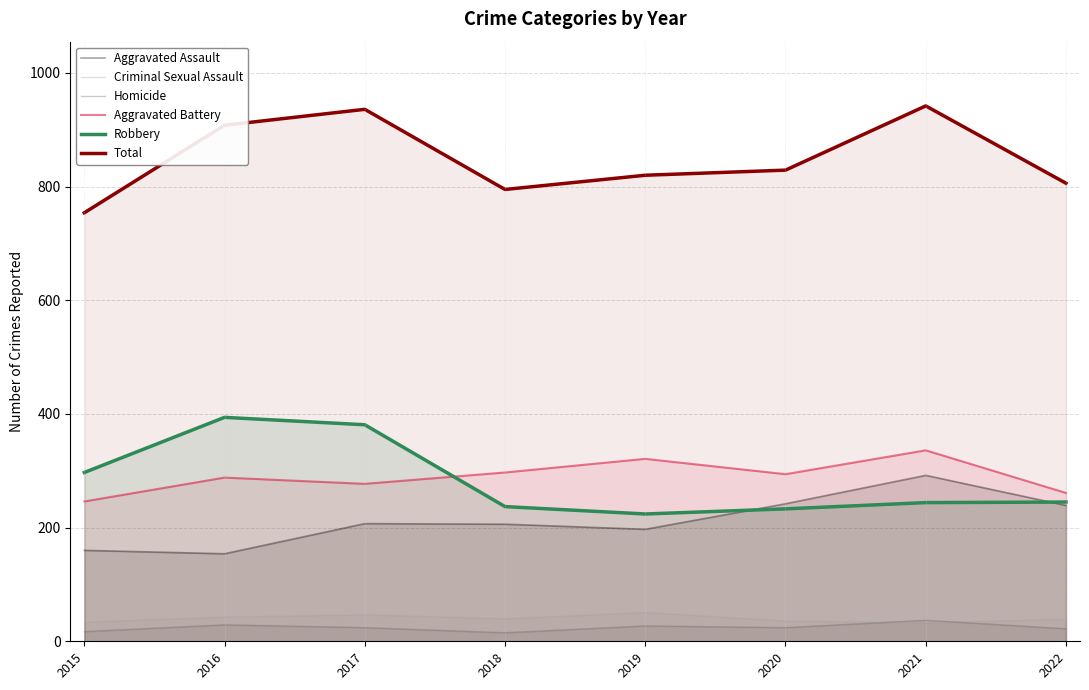

Is it true that Criminal Sexual Assault equals 60 at 2020?

False